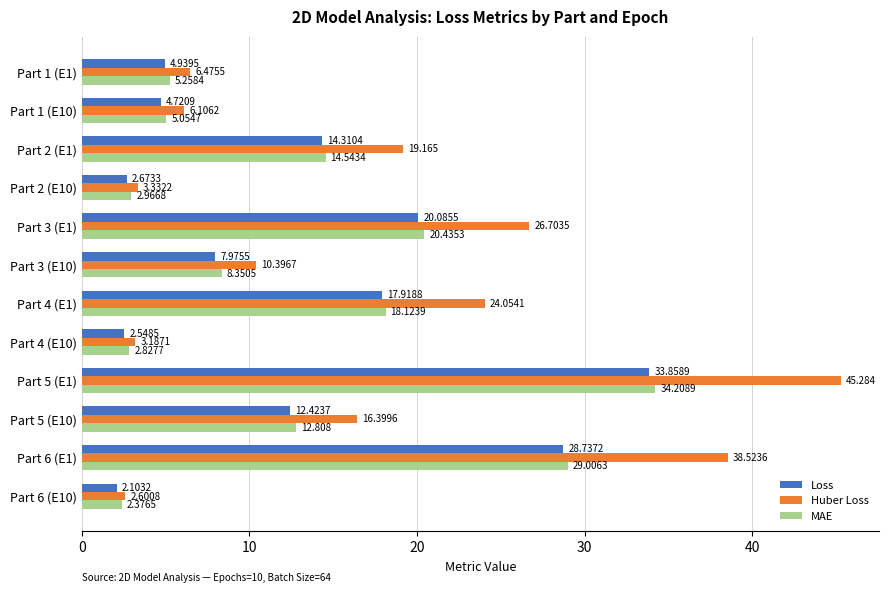

Which series has the largest range (max minus min)?

Huber Loss